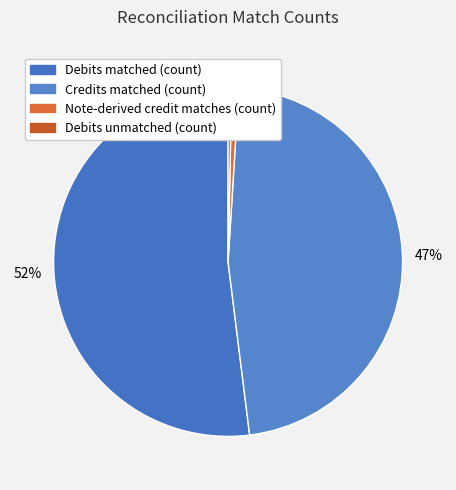

How many slices are in this pie chart?

4